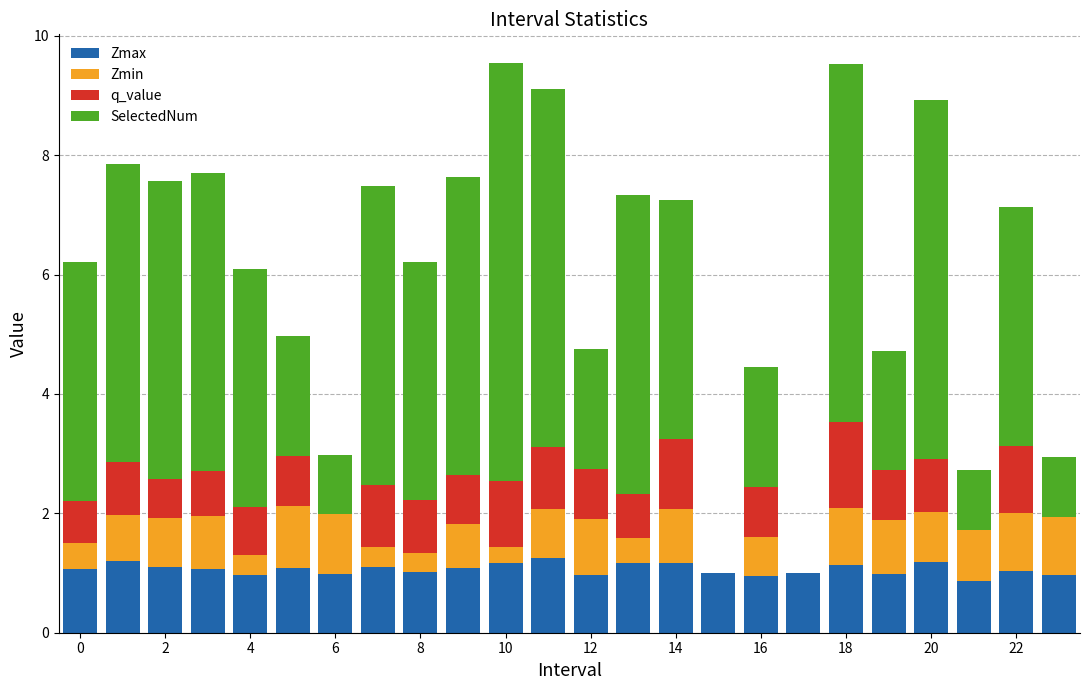

What is the maximum value for Zmax?

1.3